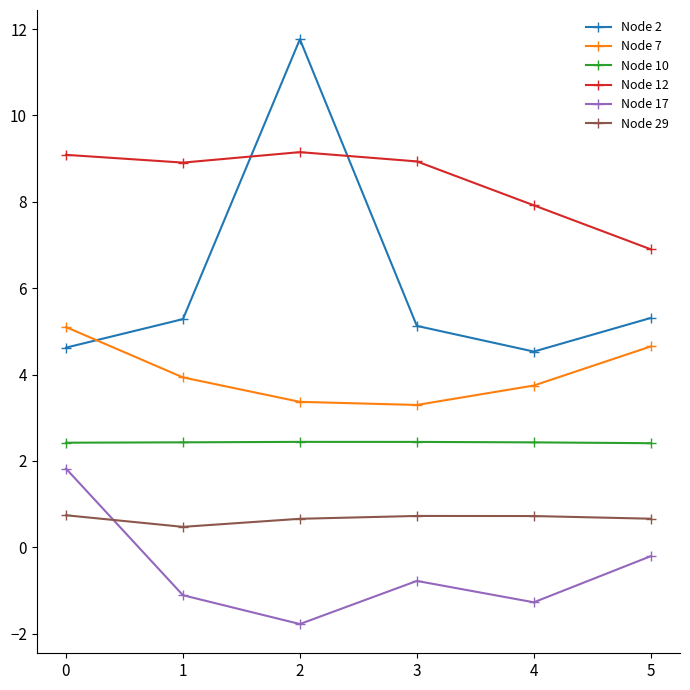

What is the value of the Node 7 point at the 2nd from the left?

3.9